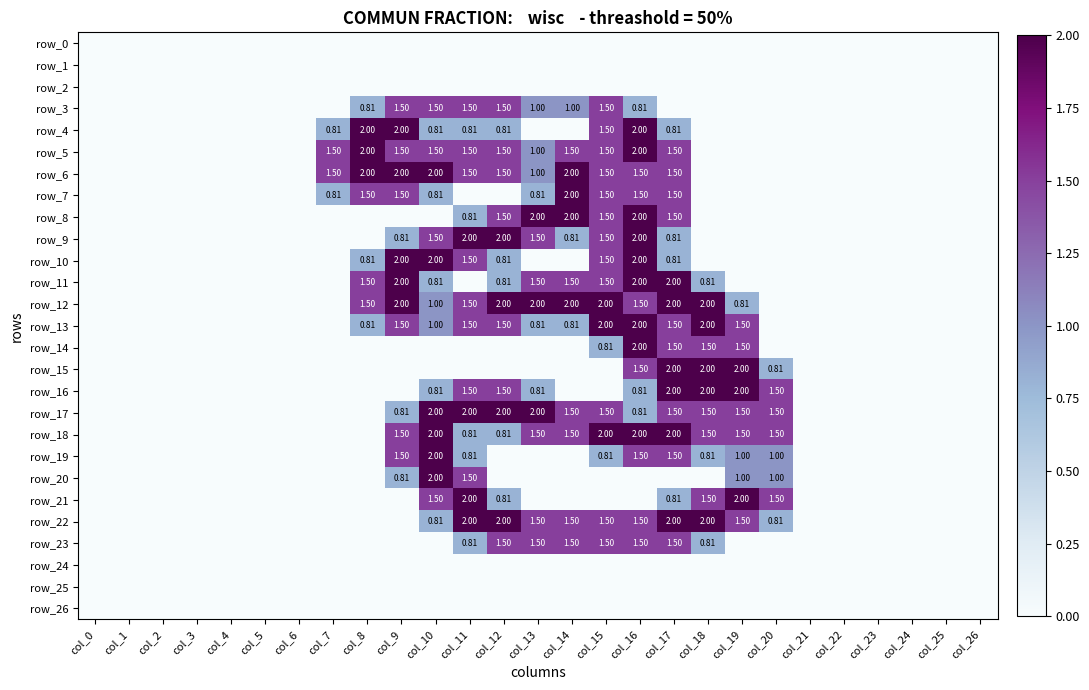

Which series has the widest spread of values?

row_4